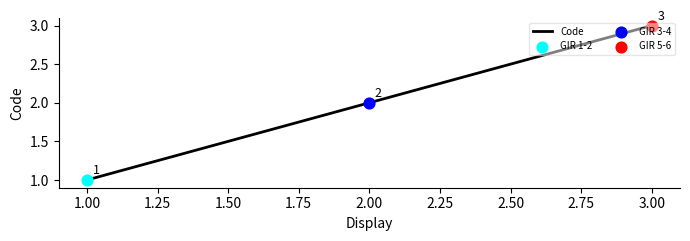

Which has a higher value, GIR 5-6 or GIR 1-2?

GIR 5-6